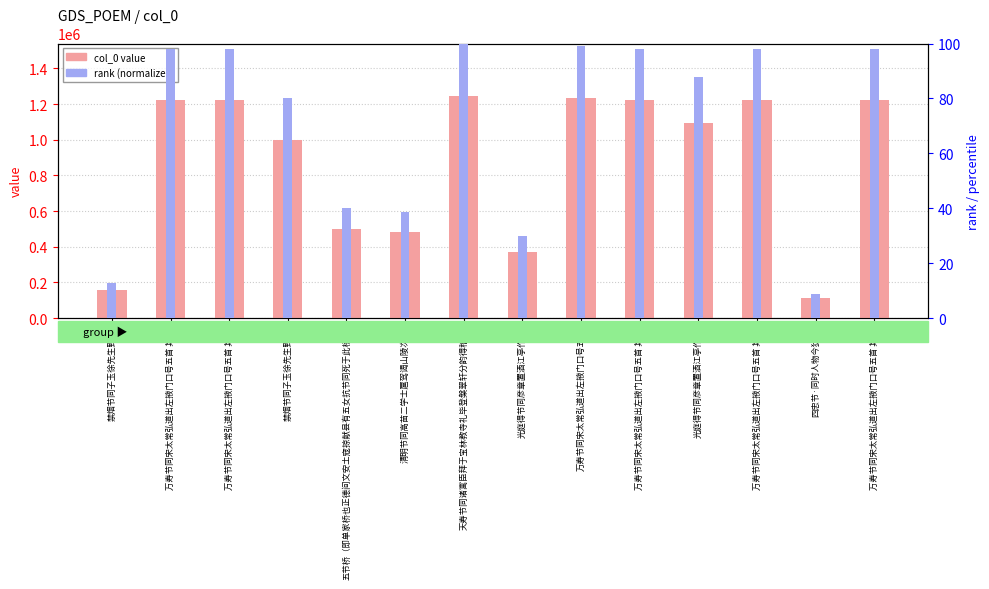

What is the difference between the maximum and minimum values in the col_0 value series?

1135504.0